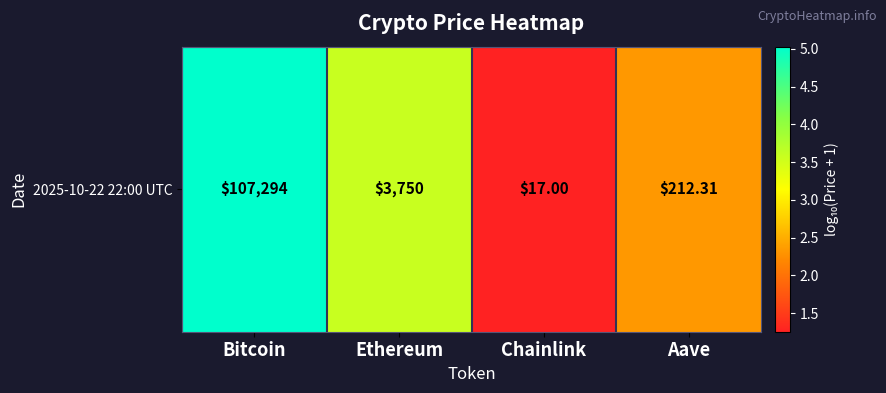

The value at Ethereum is 3.6. True or false?

True